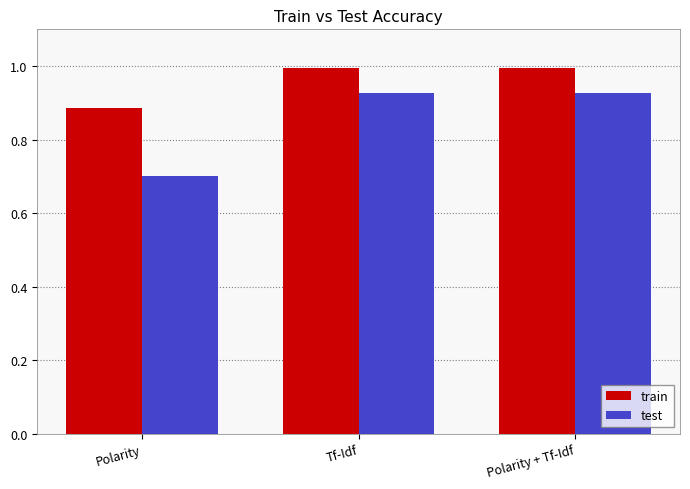

What is the difference between the test values at Tf-Idf and Polarity?

0.2